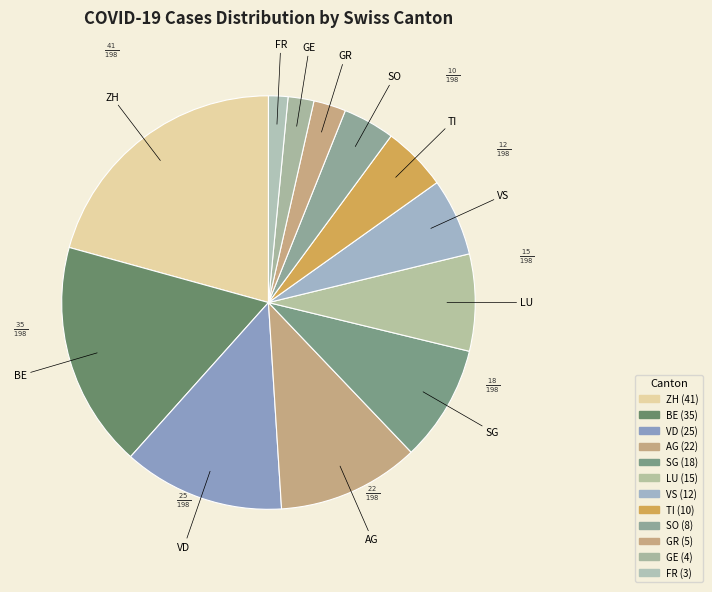

How many segments does this pie chart have?

12